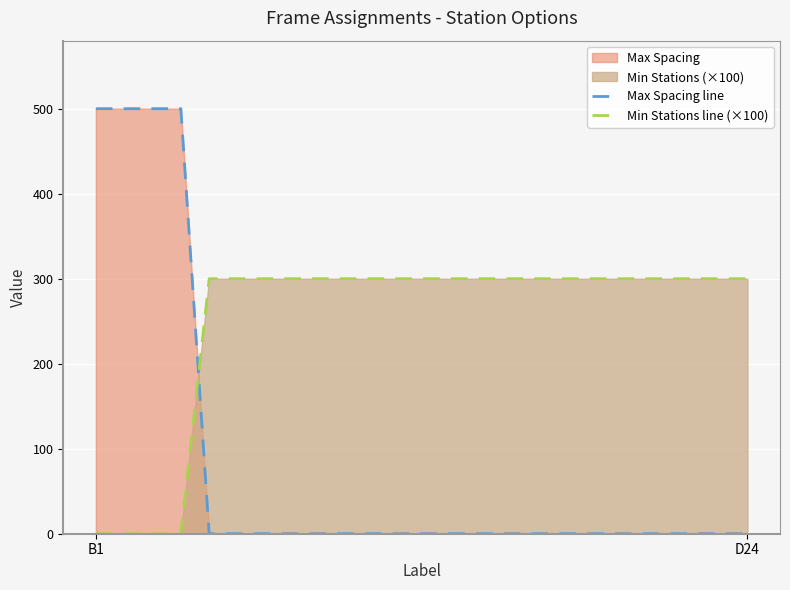

List the series in order of their overall mean, lowest first.

Max Spacing line, Min Stations line (×100)